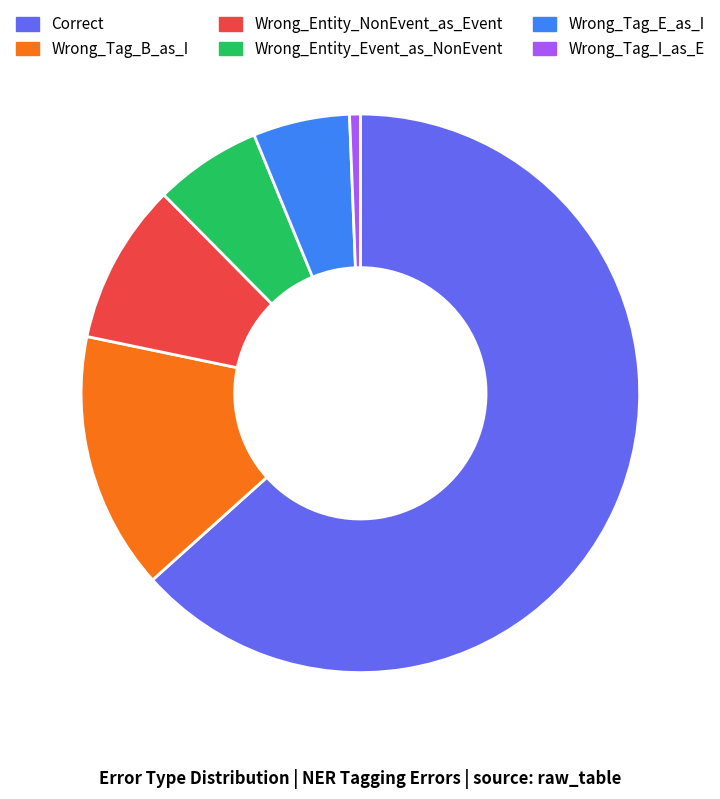

Count the number of slices in the pie.

6